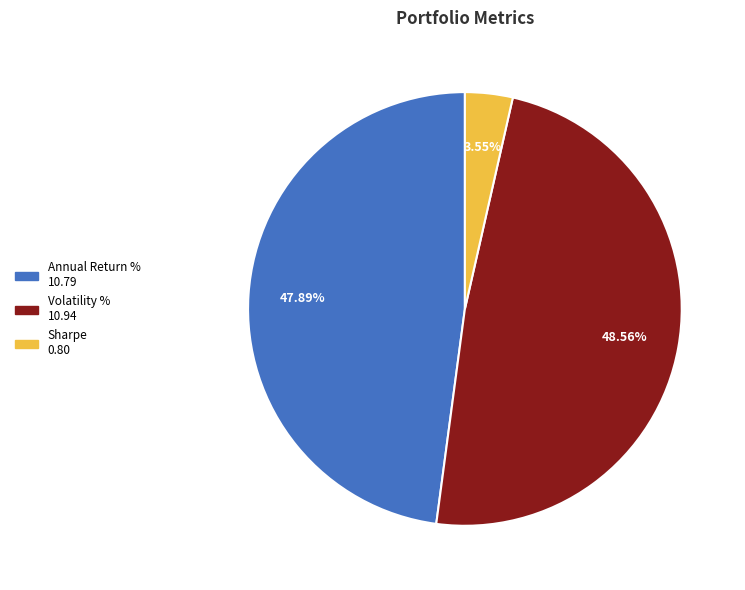

The Sharpe slice represents 9% of the pie. True or false?

False